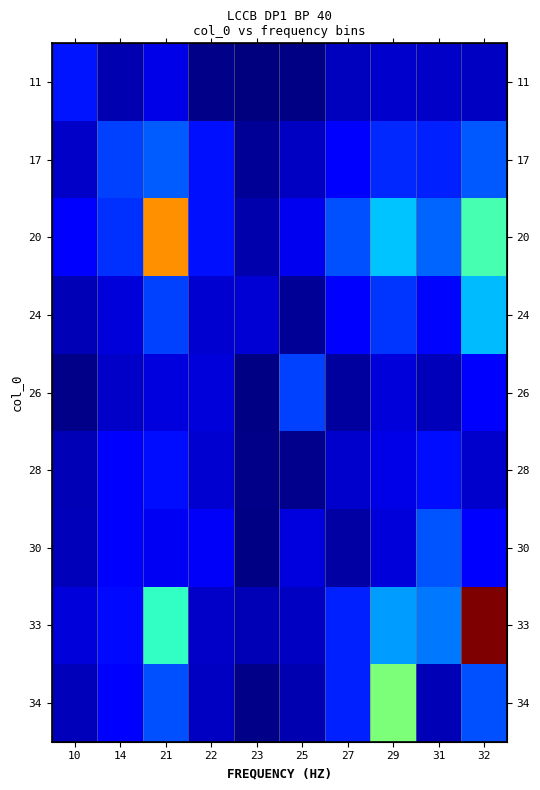

The value of 26 at 21 is 39. True or false?

True